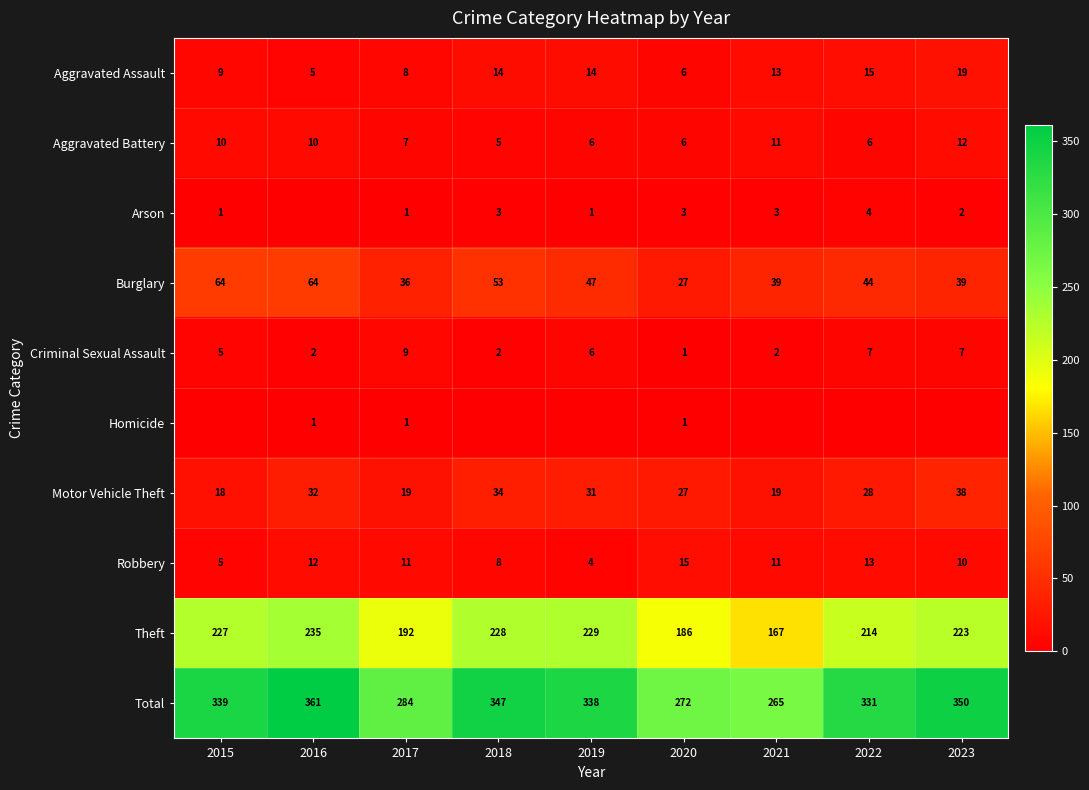

Where does the Aggravated Assault series first go above 13?

2018